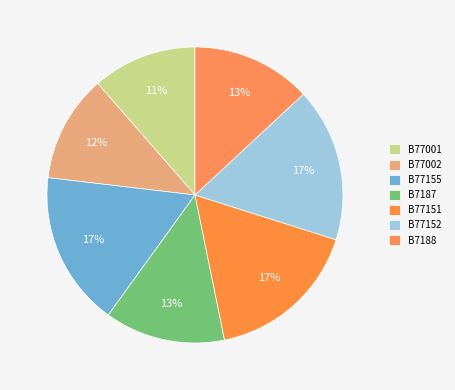

Is the sum of B7188 and B77152 greater than half?

No